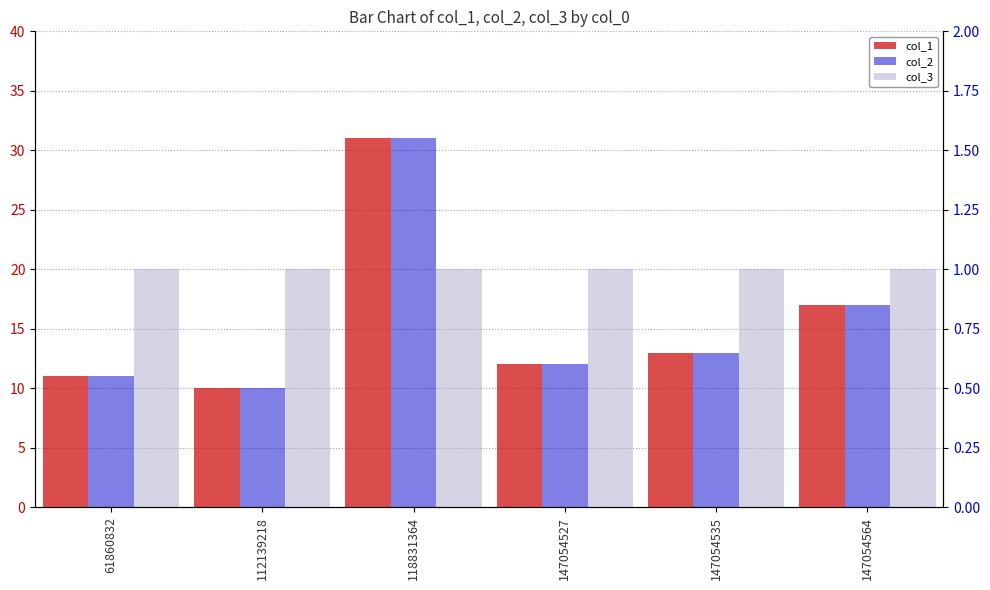

The col_1 series shows 10 at 112139218. True or false?

True